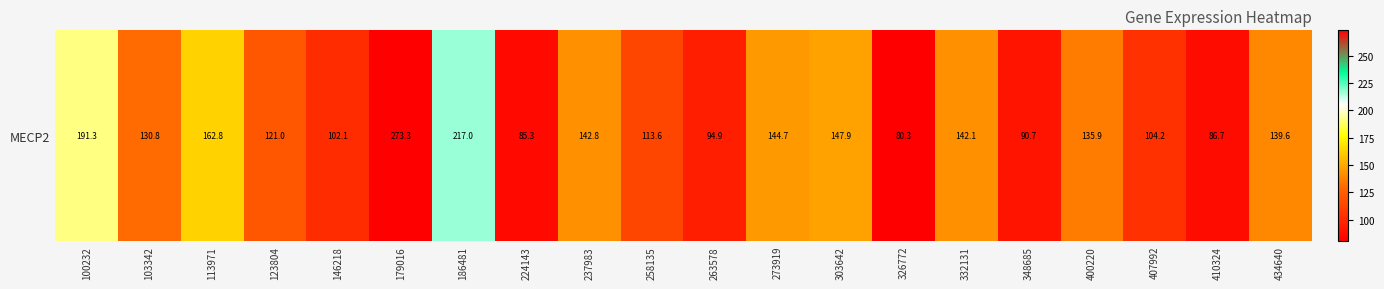

Reading right to left, what are all the values shown in this chart?

434640=139.6	410324=86.7	407992=104.2	400220=135.9	348685=90.7	332131=142.1	326772=80.3	303642=147.9	273919=144.7	263578=94.9	258135=113.6	237983=142.8	224143=85.3	186481=217.0	179016=273.3	146218=102.1	123804=121.0	113971=162.8	103342=130.8	100232=191.3